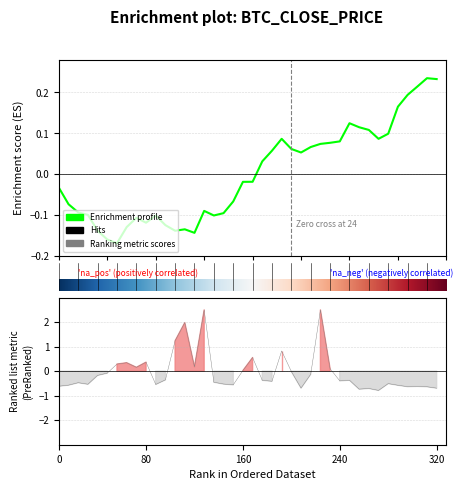

Reading left to right, extract all data points from this chart.

-0.0	-0.1	-0.1	-0.1	-0.1	-0.2	-0.2	-0.1	-0.1	-0.1	-0.1	-0.1	-0.1	-0.1	-0.1	-0.1	-0.1	-0.1	-0.1	-0.0	-0.0	0.0	0.1	0.1	0.1	0.1	0.1	0.1	0.1	0.1	0.1	0.1	0.1	0.1	0.1	0.2	0.2	0.2	0.2	0.2